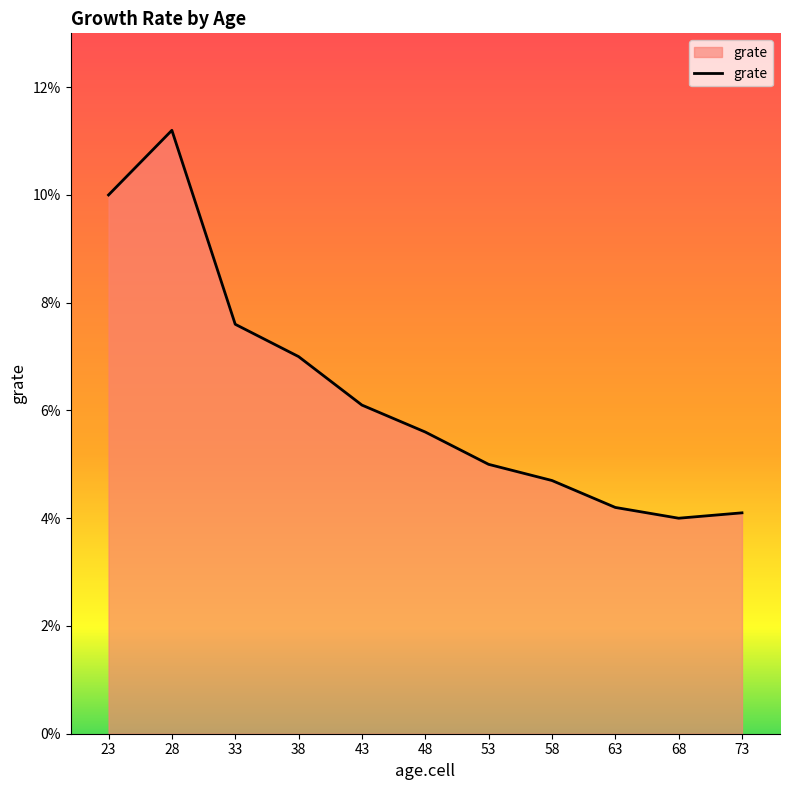

What is the value of the 5th point from the left?

0.1